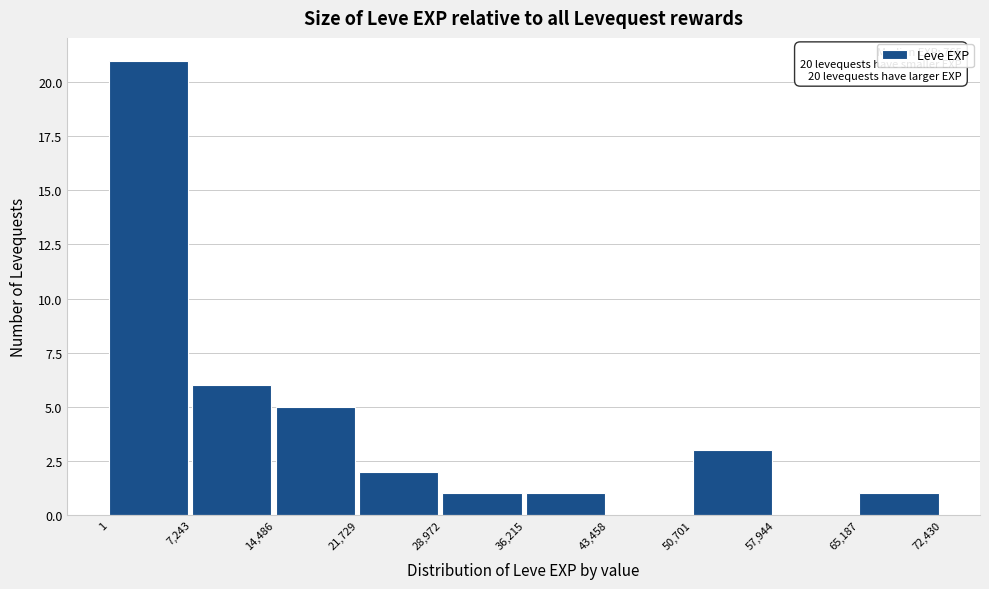

Over which range of the x-axis is the bar tallest?

1 to 7,243